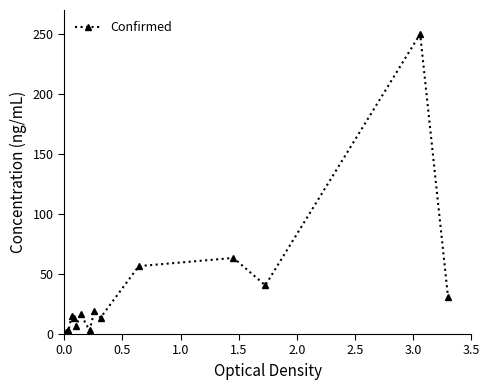

What is the greatest value displayed?

250.0